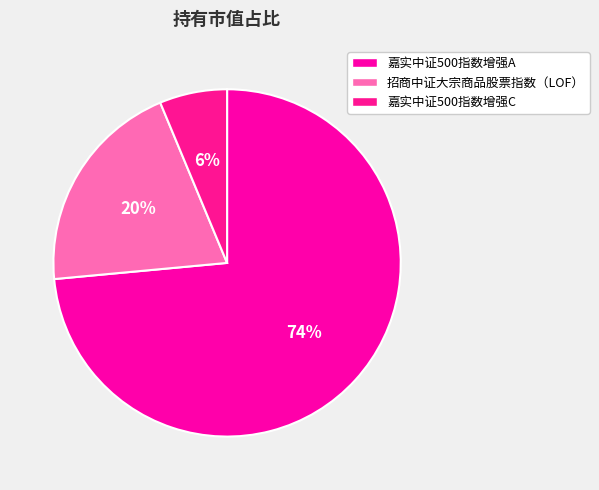

True or false: 嘉实中证500指数增强C accounts for 1% of the total.

False